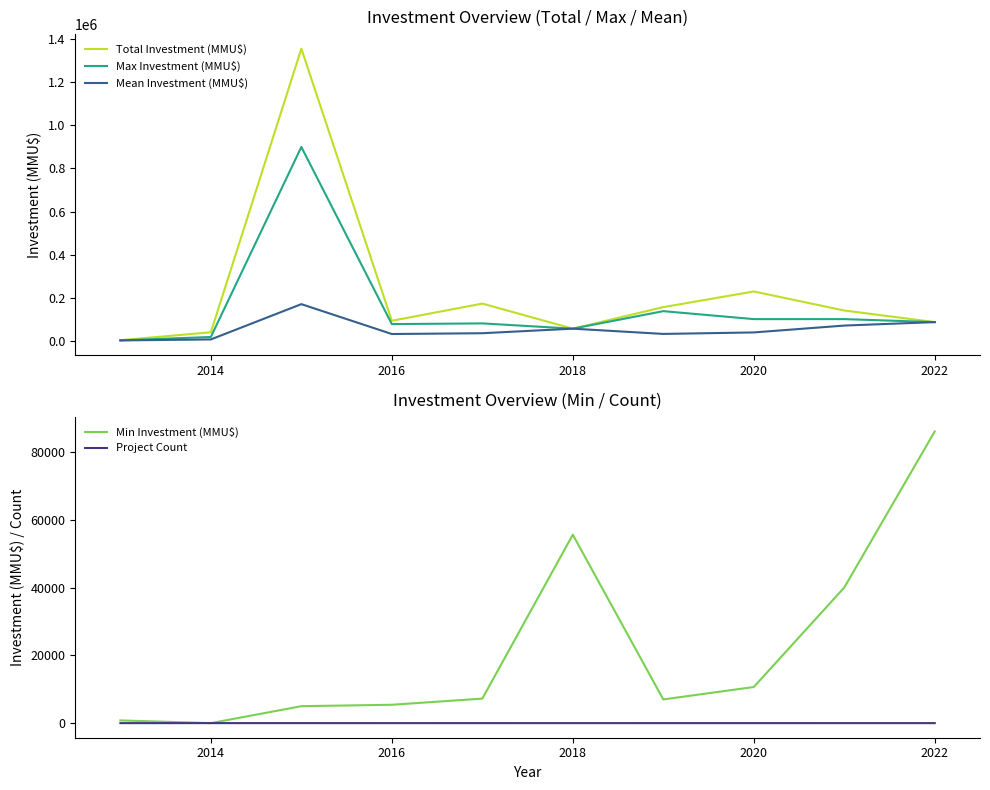

What is the highest value of the Total Investment (MMU$) series?

1356696